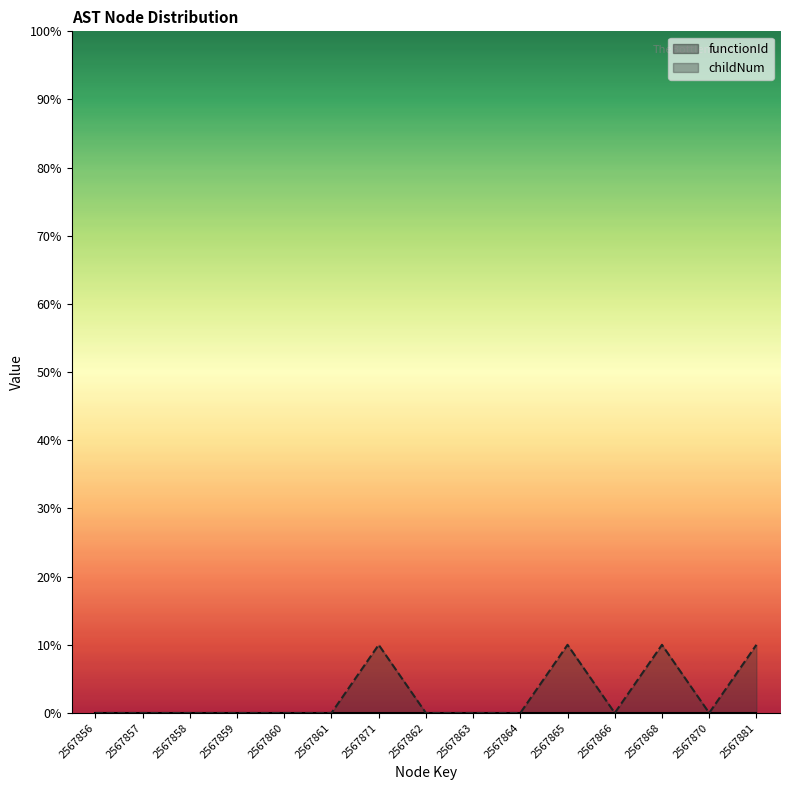

What is the label of the 12th point from the left?

2567866